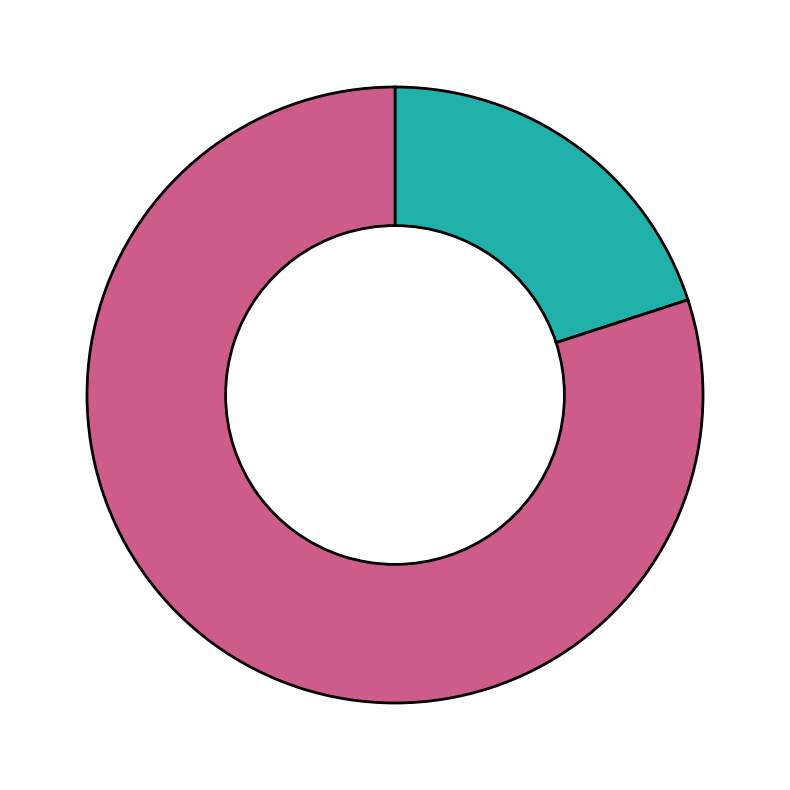

How many segments does this pie chart have?

2